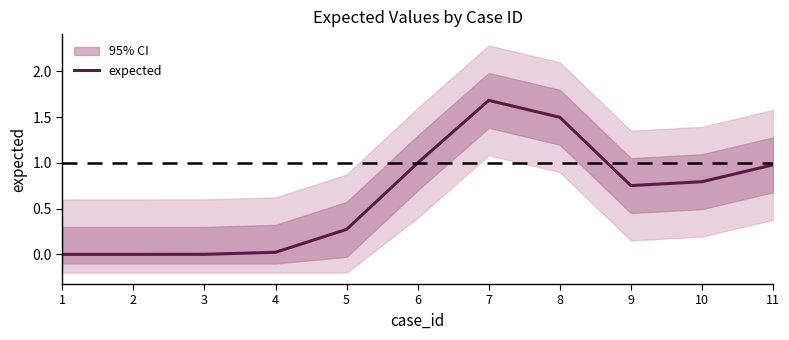

List the labels in order of value, largest first.

7, 8, 6, 11, 10, 9, 5, 4, 3, 1, 2